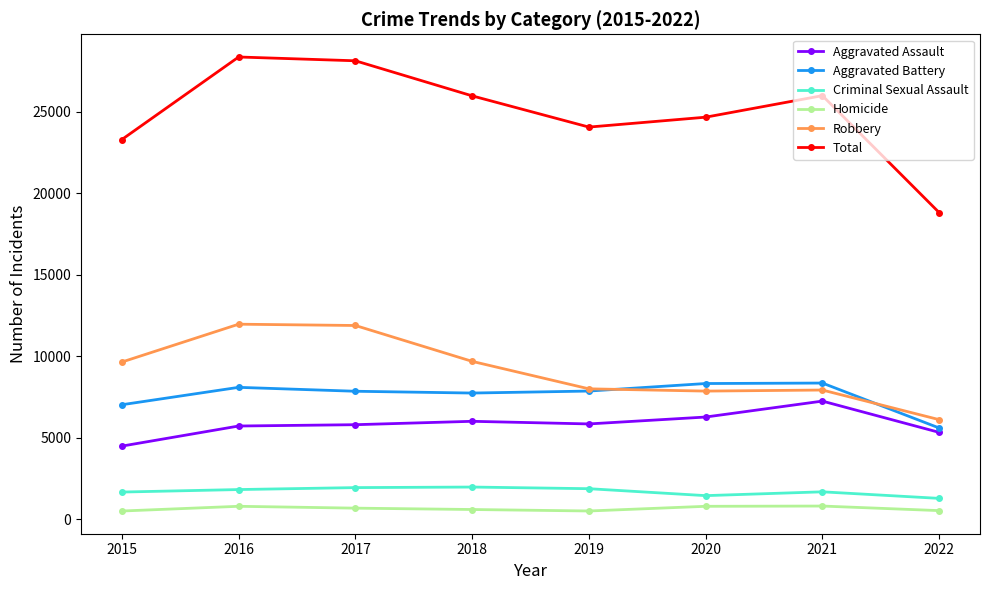

What is the value of the Robbery point at the 4th from the left?

9679